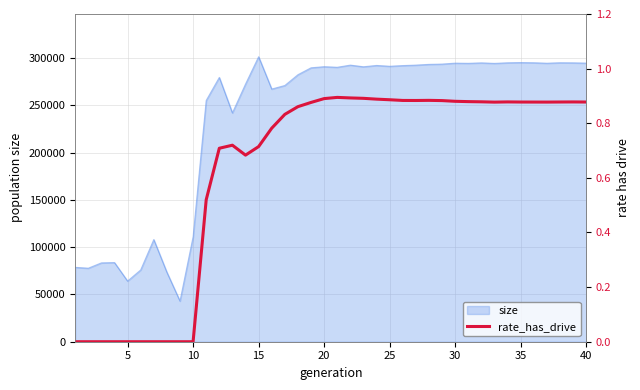

What is the minimum value for size?

42953